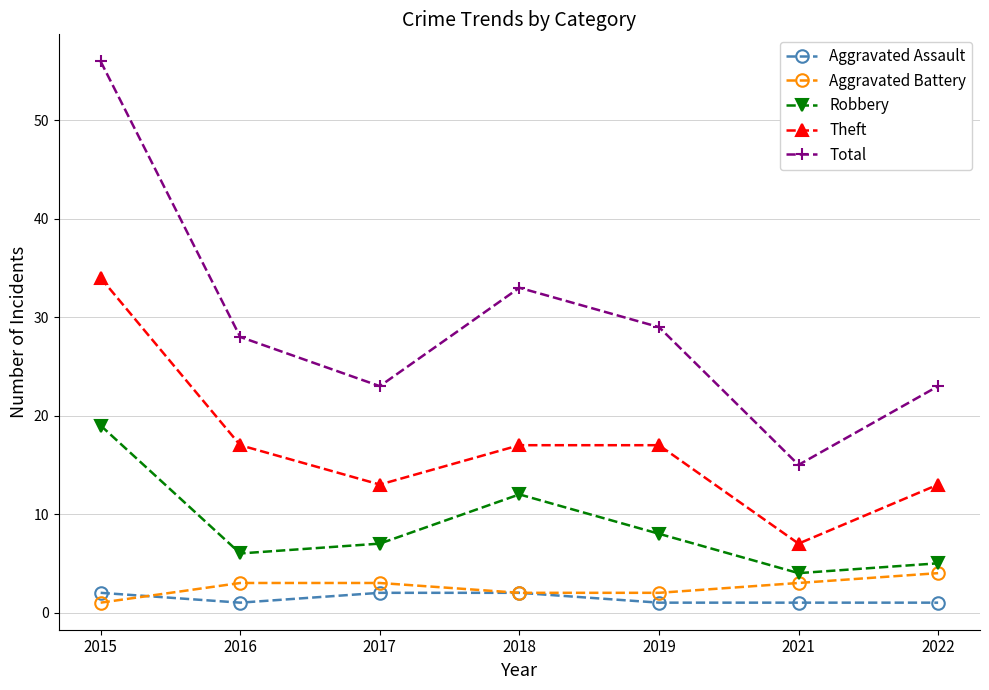

What is the difference between the Robbery values at 2015 and 2018?

7